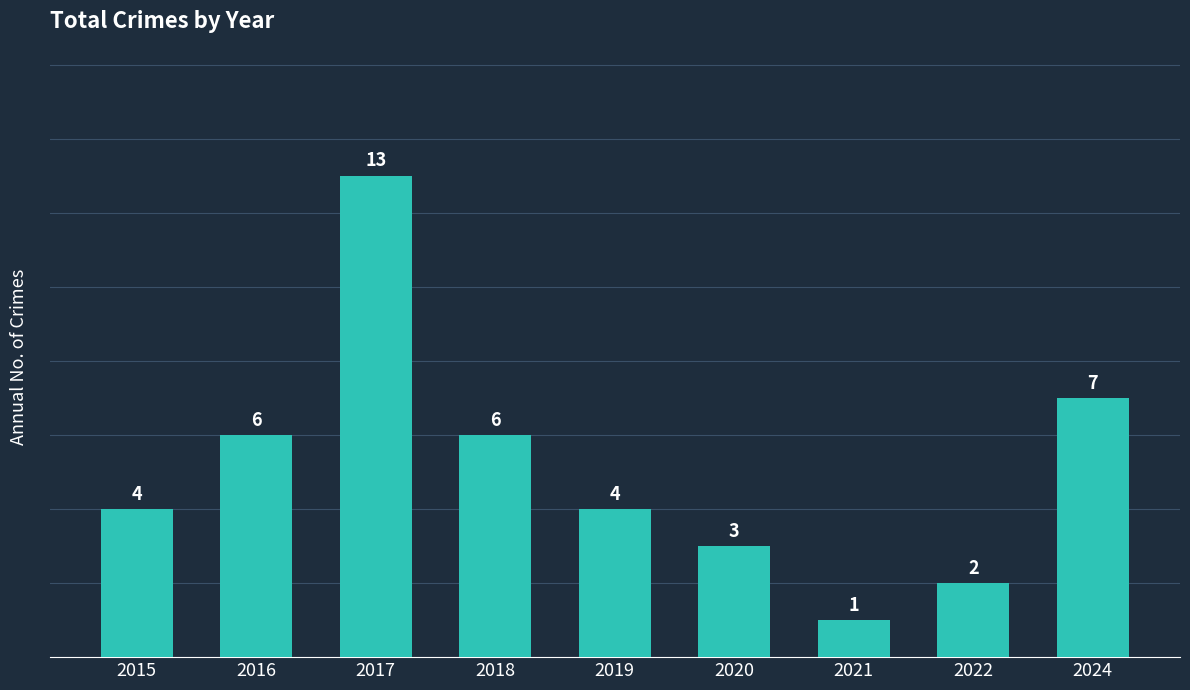

At which label is the value closest to 7?

2024